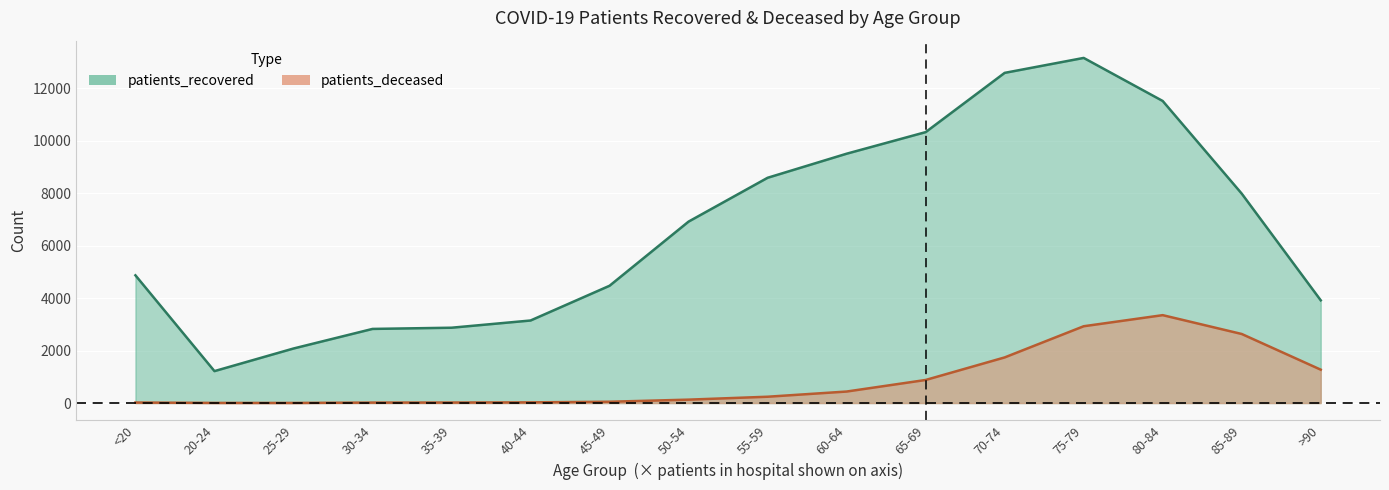

Reading left to right, extract all data points from this chart.

patients_recovered: <20=4870	20-24=1217	25-29=2079	30-34=2826	35-39=2872	40-44=3147	45-49=4472	50-54=6919	55-59=8590	60-64=9508	65-69=10331	70-74=12591	75-79=13161	80-84=11519	85-89=7986	>90=3917
patients_deceased: <20=19	20-24=4	25-29=3	30-34=17	35-39=19	40-44=25	45-49=49	50-54=129	55-59=240	60-64=438	65-69=879	70-74=1739	75-79=2928	80-84=3351	85-89=2633	>90=1272